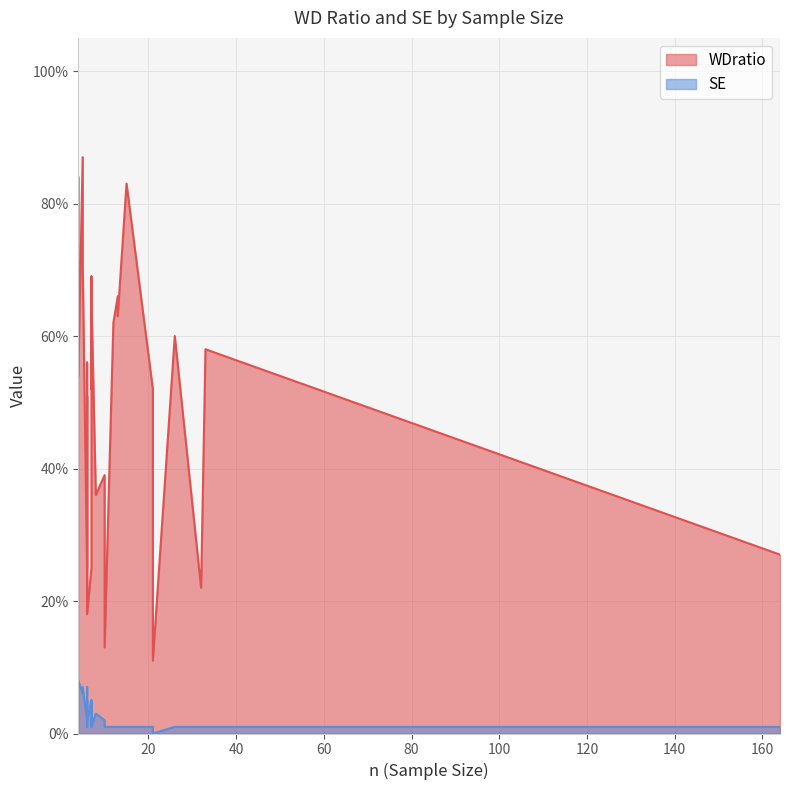

At how many categories does at least one series exceed 0?

30